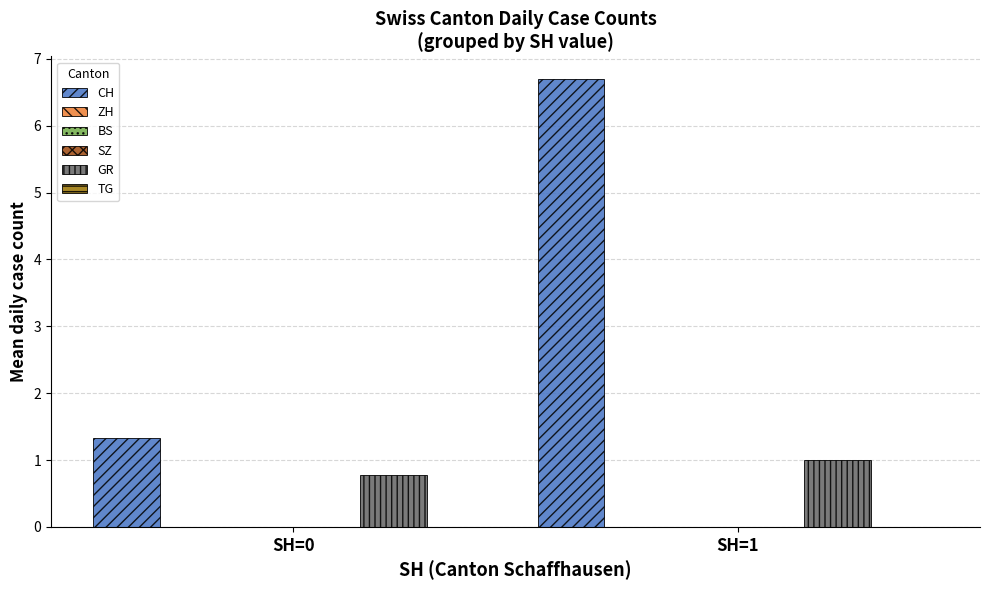

What is the spread (max minus min) of values at SH=1?

6.7